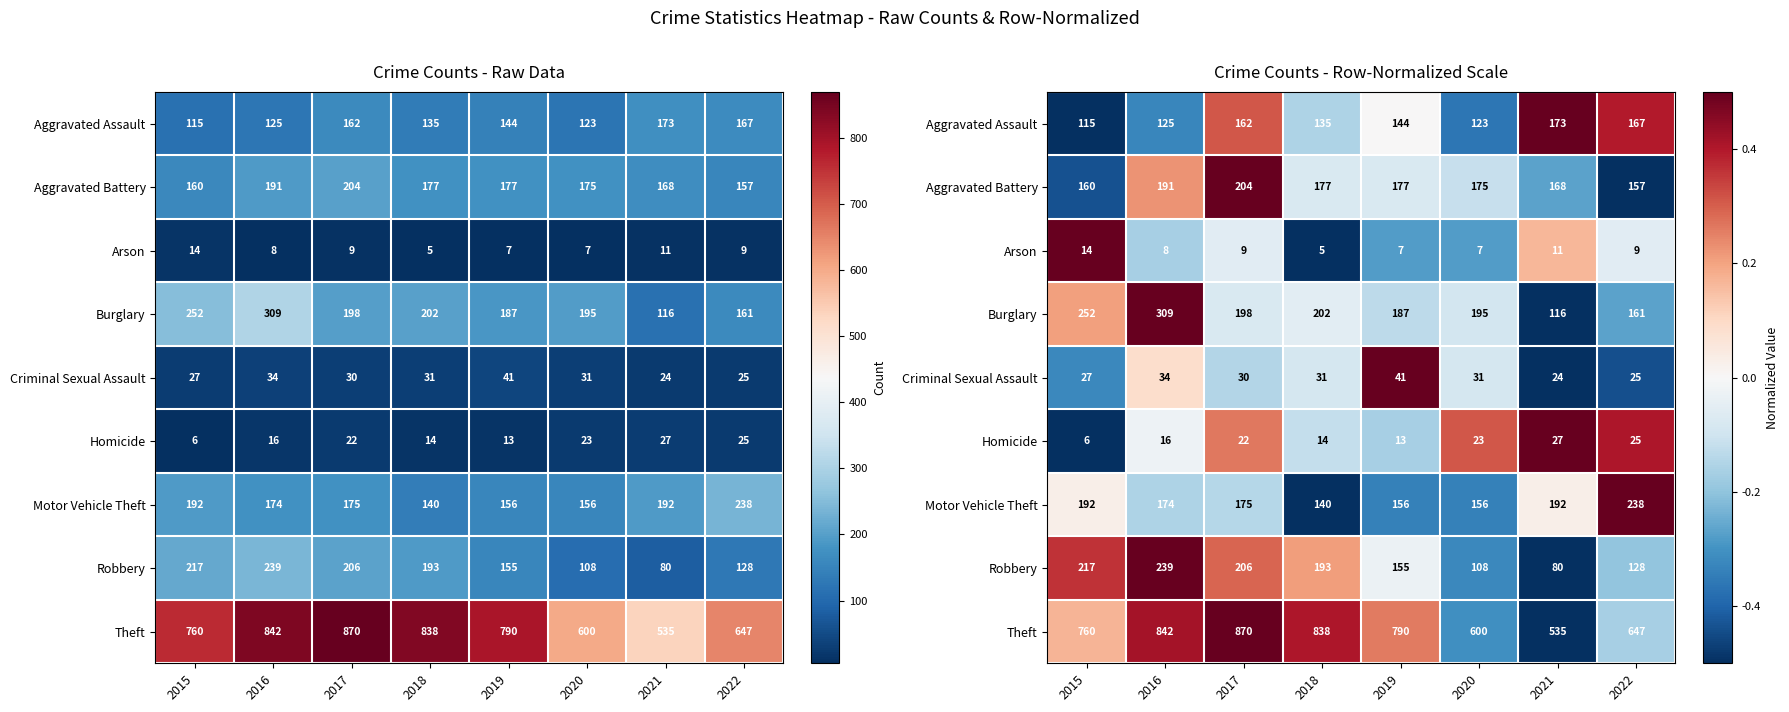

Which category has the lowest value in the Motor Vehicle Theft series?

2018